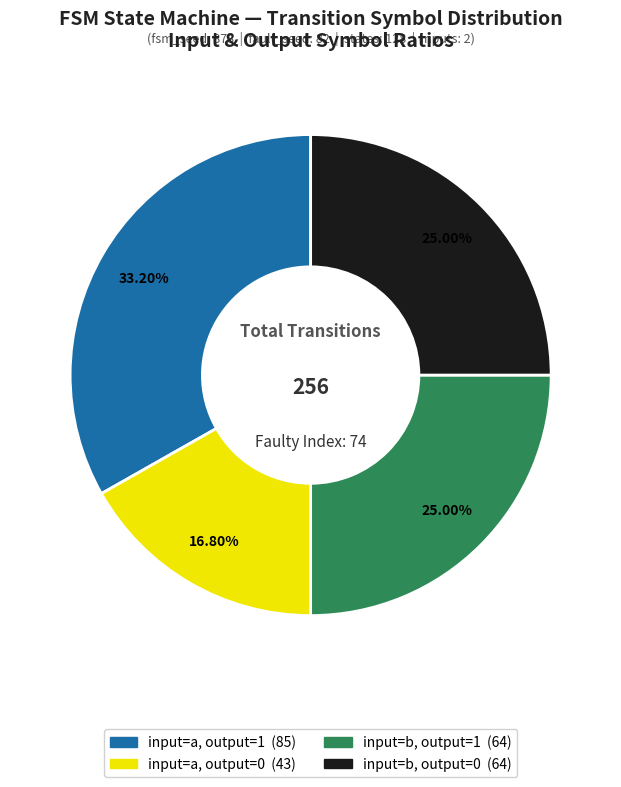

Is there a majority slice in this chart?

No